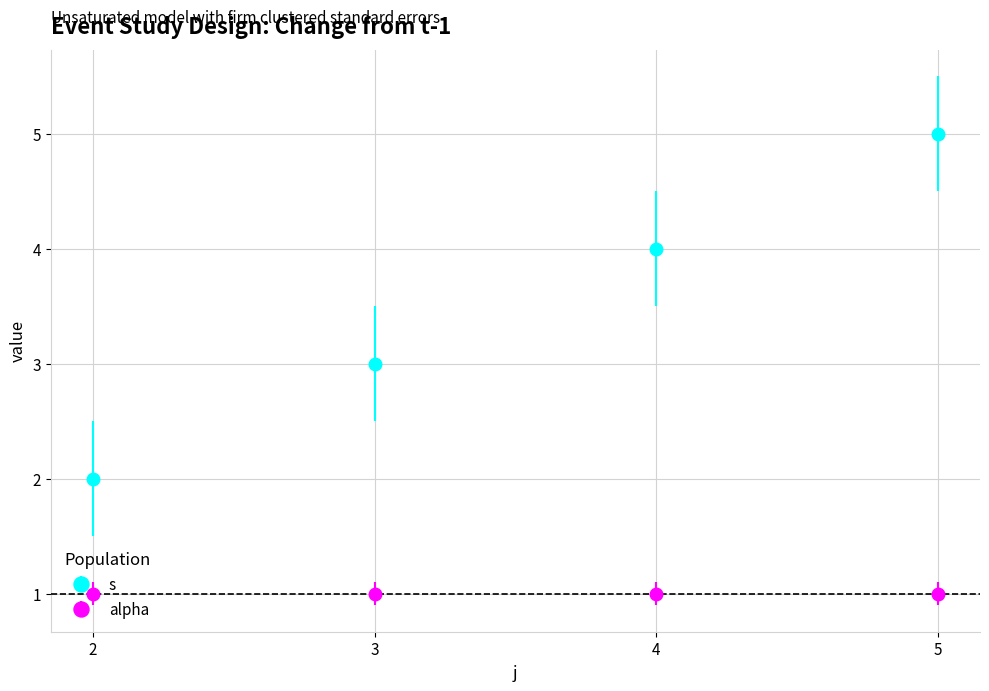

Is it true that s equals 7 at 4?

False